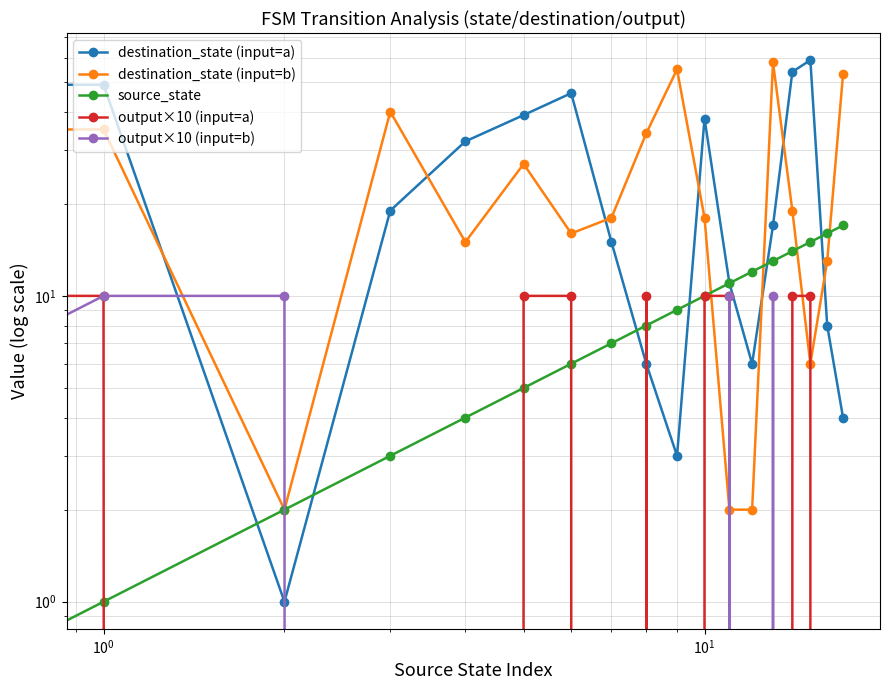

What is the total value across all series at 13?

98